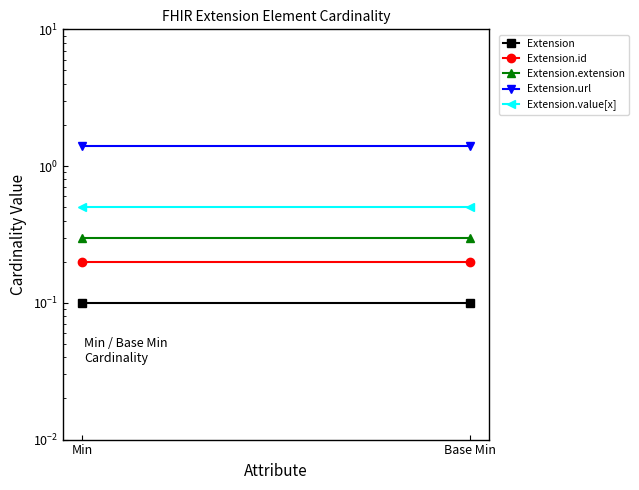

Is this an area chart (filled region under the line)?

No